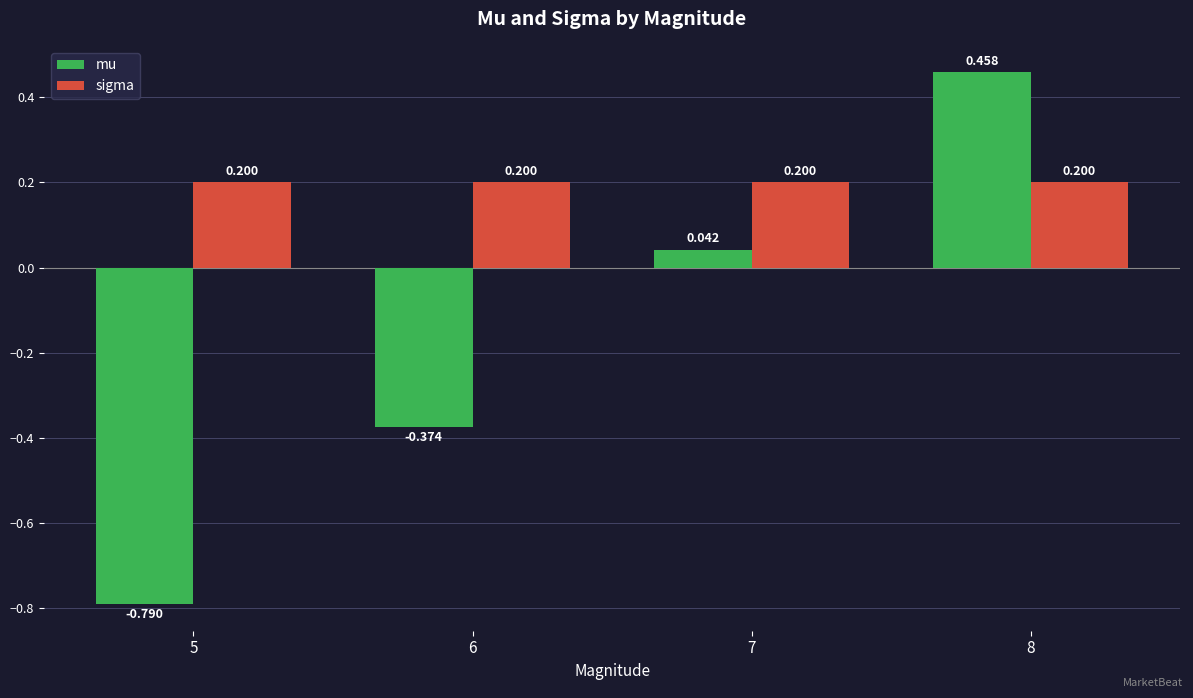

Is the value of sigma at 7 greater than the value of mu at 5?

Yes